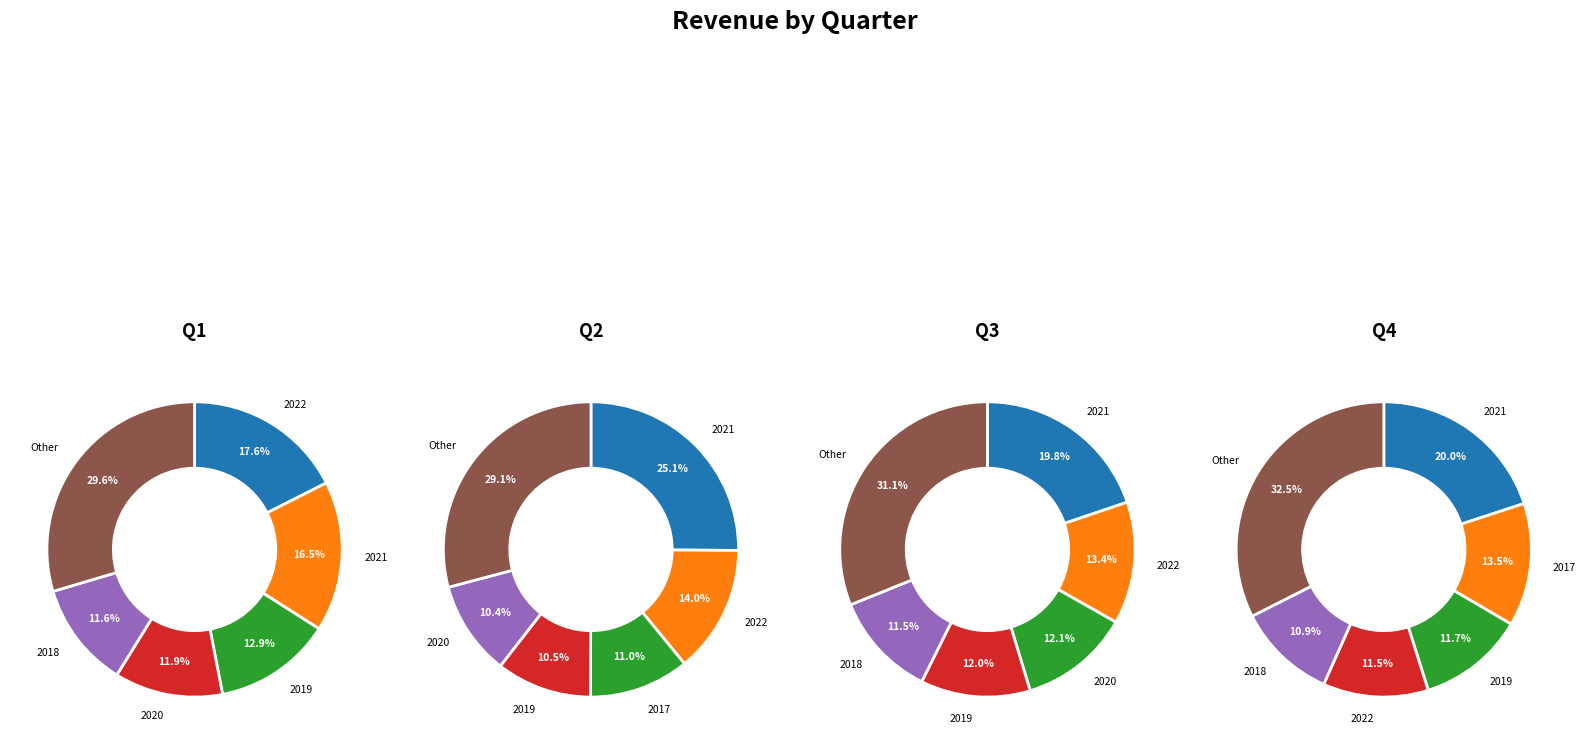

True or false: 2019 accounts for 26% of the total.

False